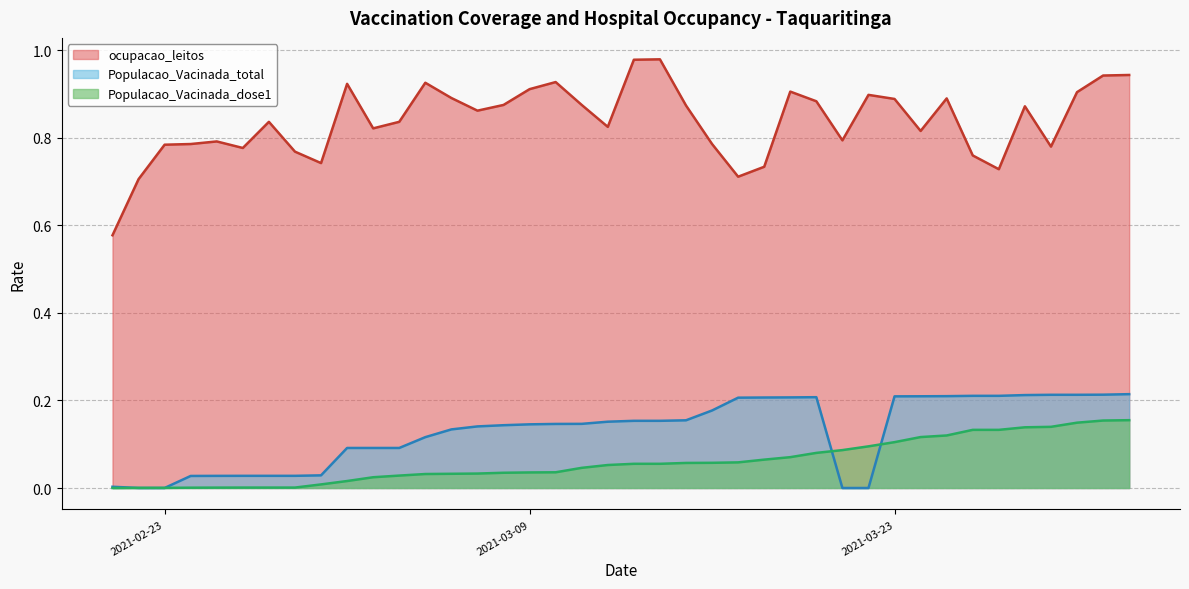

What is the label of the 7th point from the right?

2021-03-26